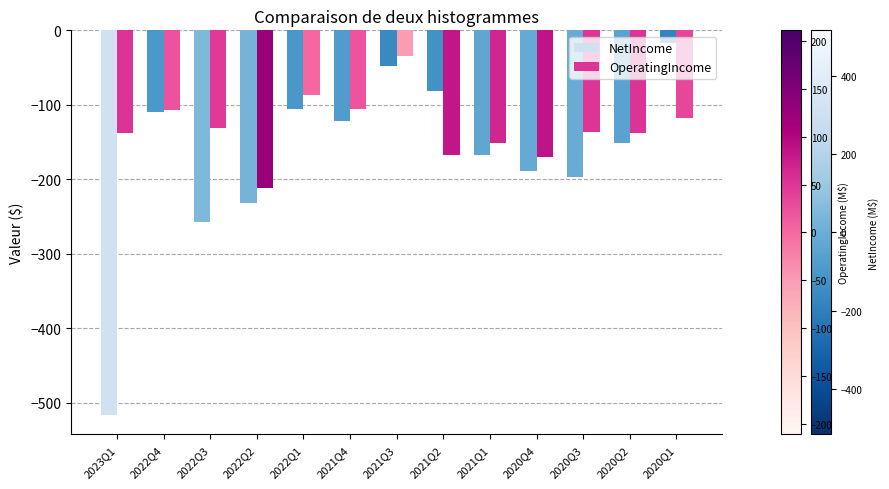

List the series in order of their peak value, highest first.

NetIncome, OperatingIncome